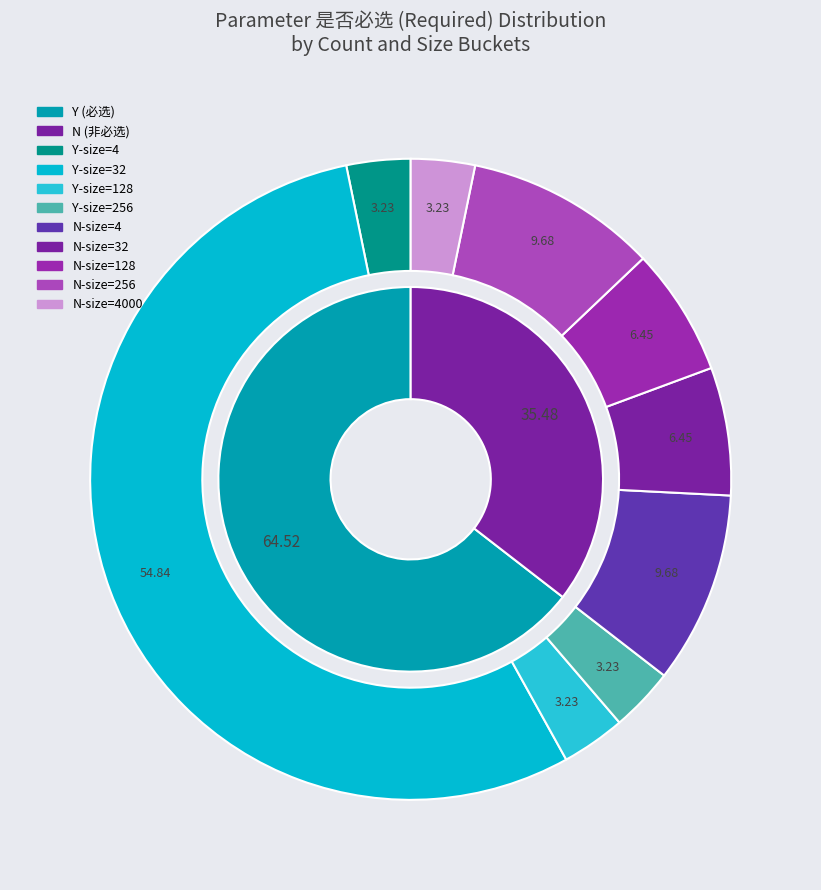

The 3 slice represents 16% of the pie. True or false?

False